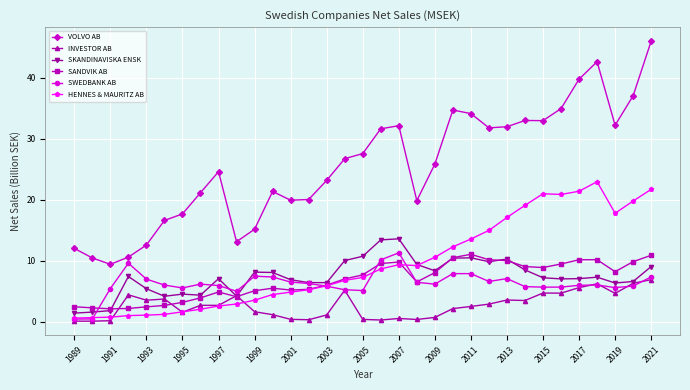

What is the maximum value shown in the chart?

46.0